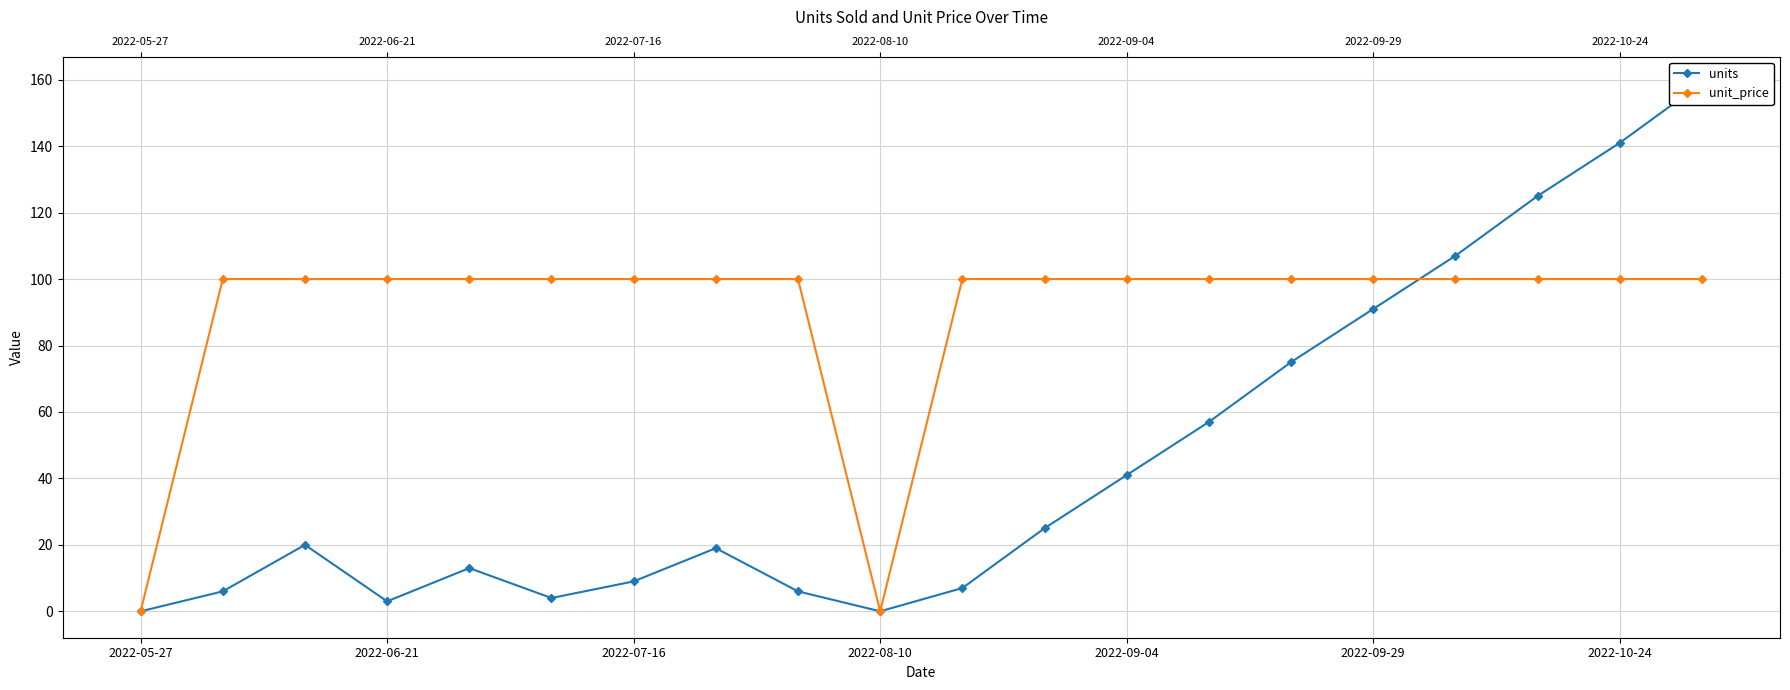

What is the greatest value displayed?

159